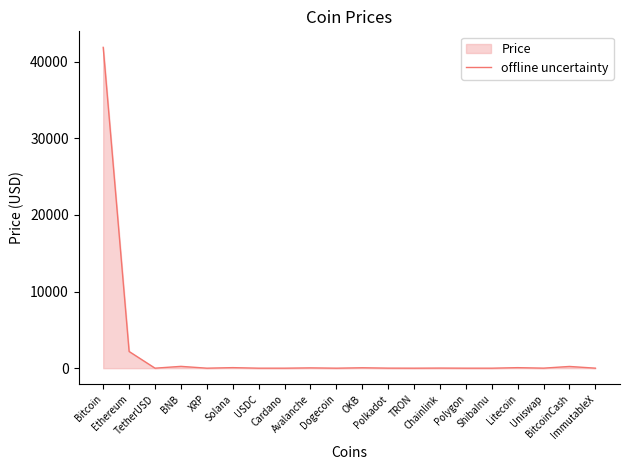

What is the change in value from BNB to XRP?

-237.8